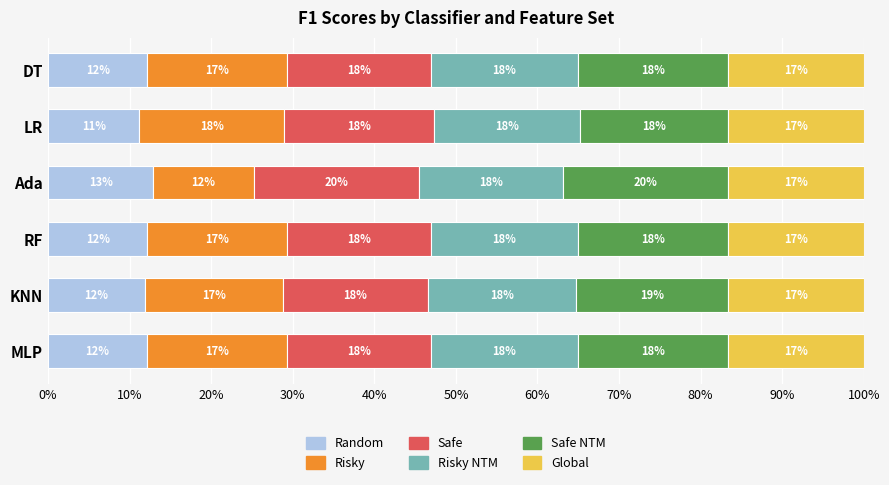

What is the total value across all series at DT?

100.0